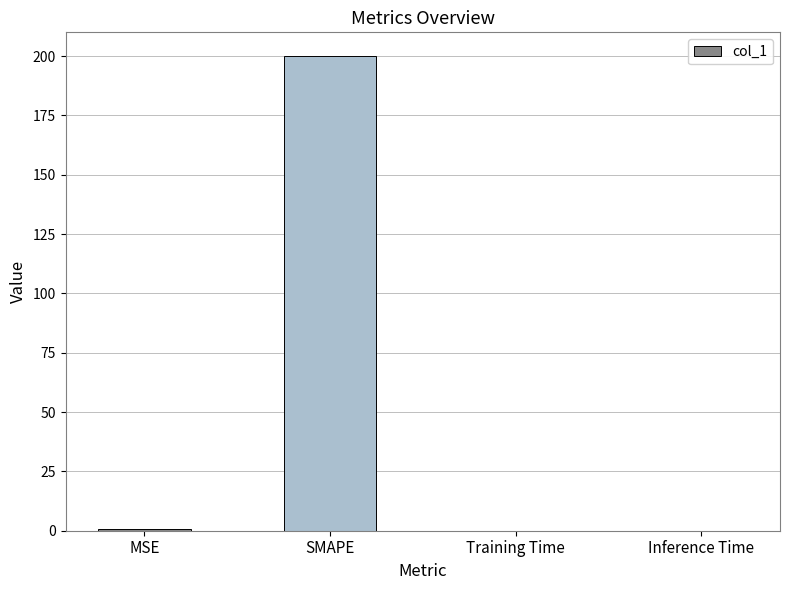

What is the maximum value shown in the chart?

200.0